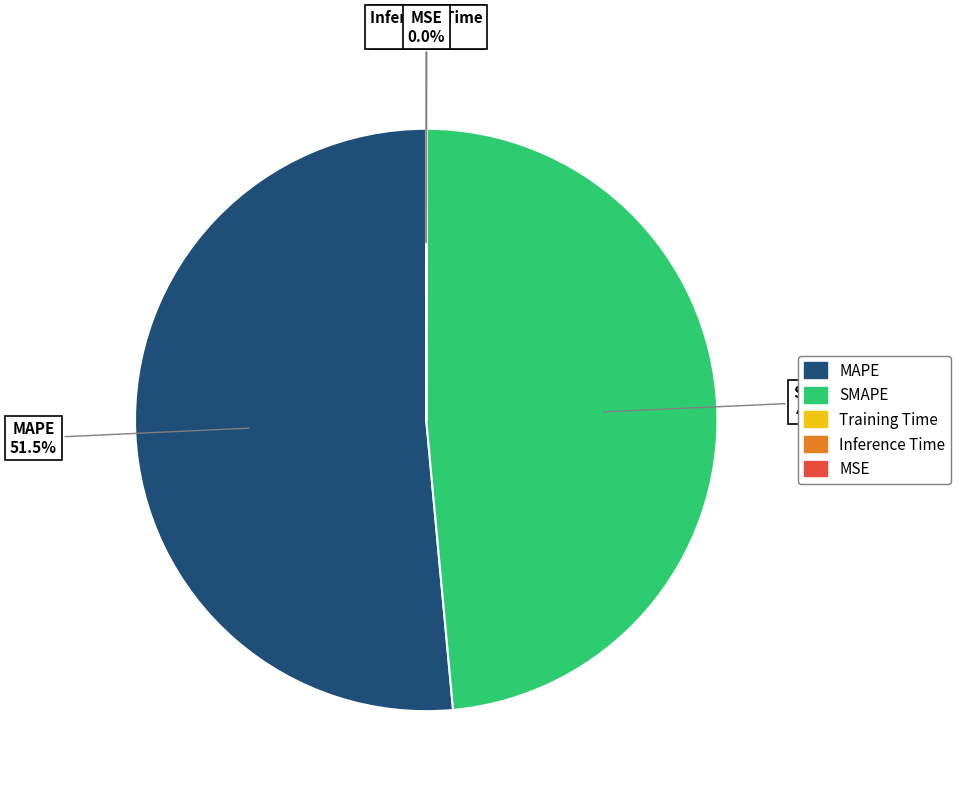

What percentage is NOT represented by SMAPE?

51.5%